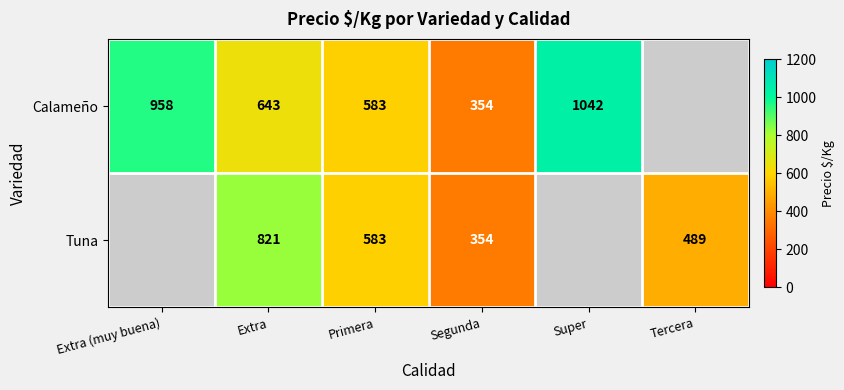

The value of Tuna at Extra is 431.7. True or false?

False